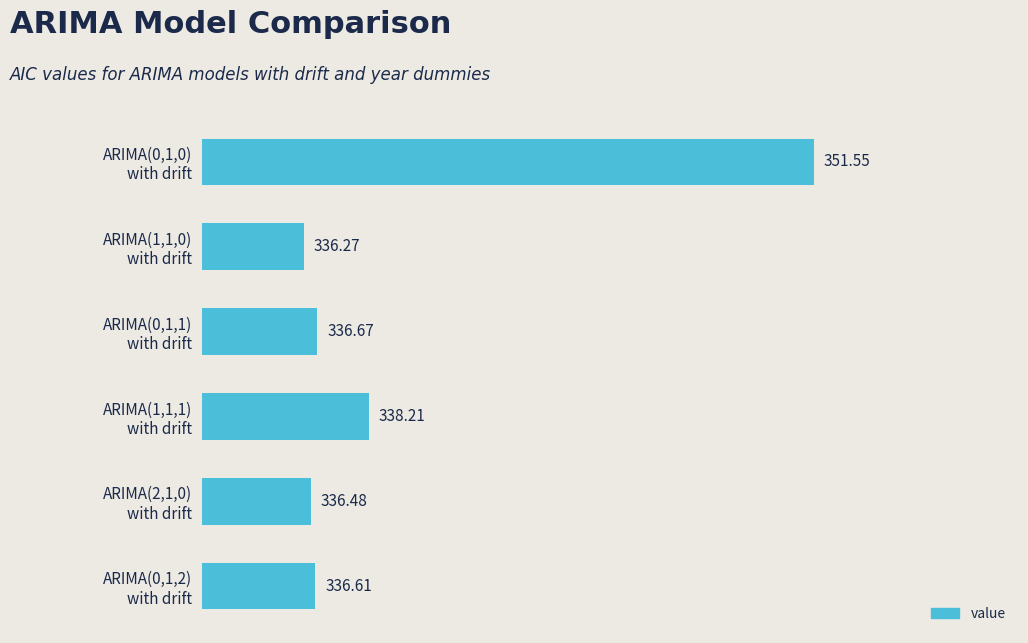

List the labels in order of value, smallest first.

ARIMA(1,1,0)
with drift, ARIMA(2,1,0)
with drift, ARIMA(0,1,2)
with drift, ARIMA(0,1,1)
with drift, ARIMA(1,1,1)
with drift, ARIMA(0,1,0)
with drift